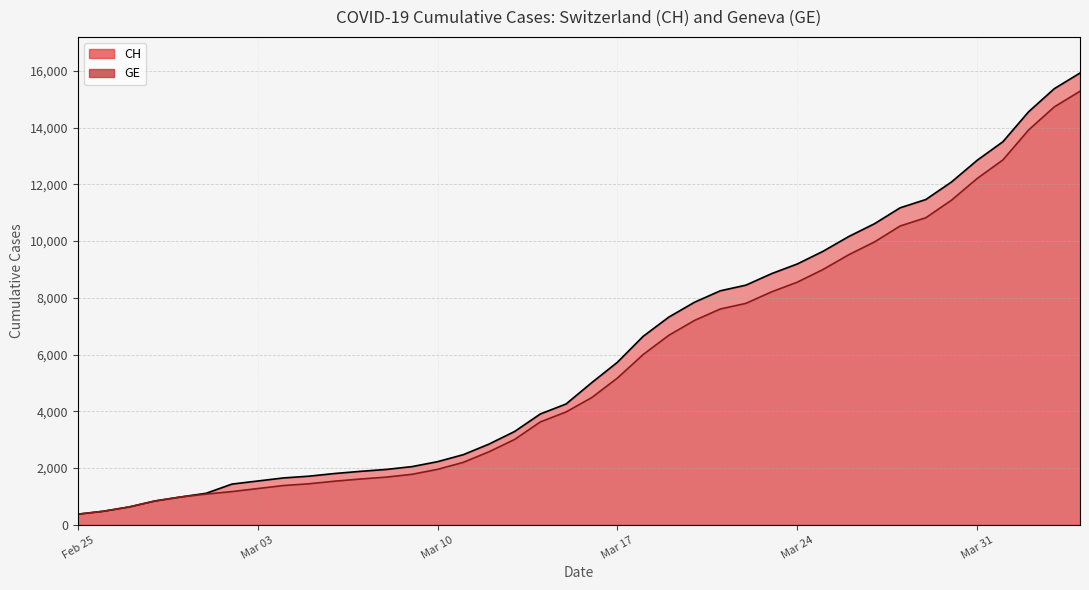

Which label corresponds to the smallest value in the chart?

Feb 25